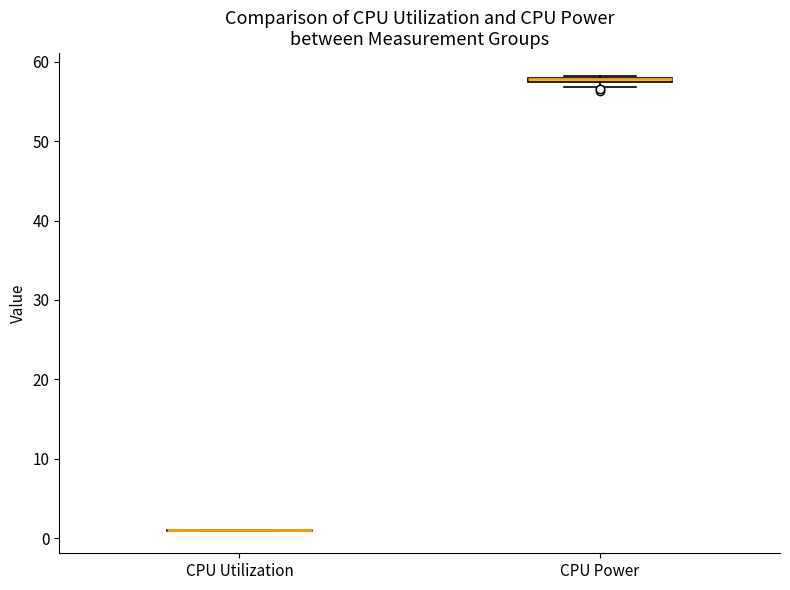

Where is the upper edge of the box for CPU Power on the y-axis? The values are not printed on the chart, so give them approximately, as read against the axis.

58